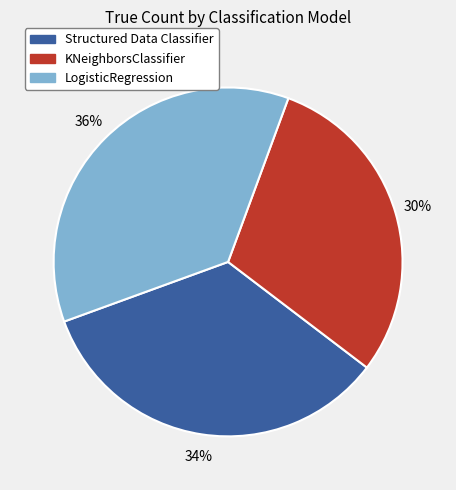

What percentage is the KNeighborsClassifier slice, to the nearest percent?

30%